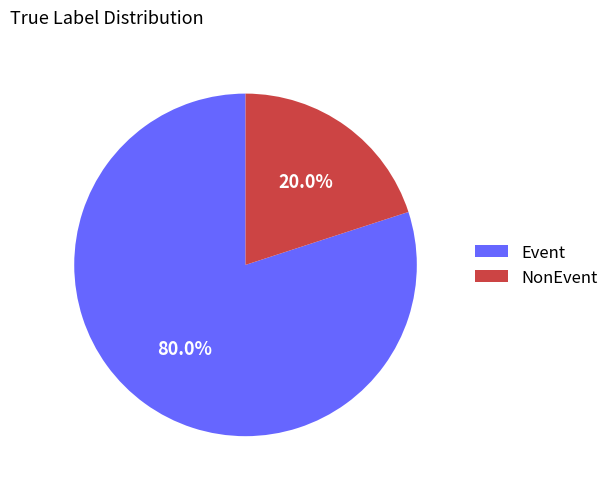

Which slice represents more than half of the pie?

Event